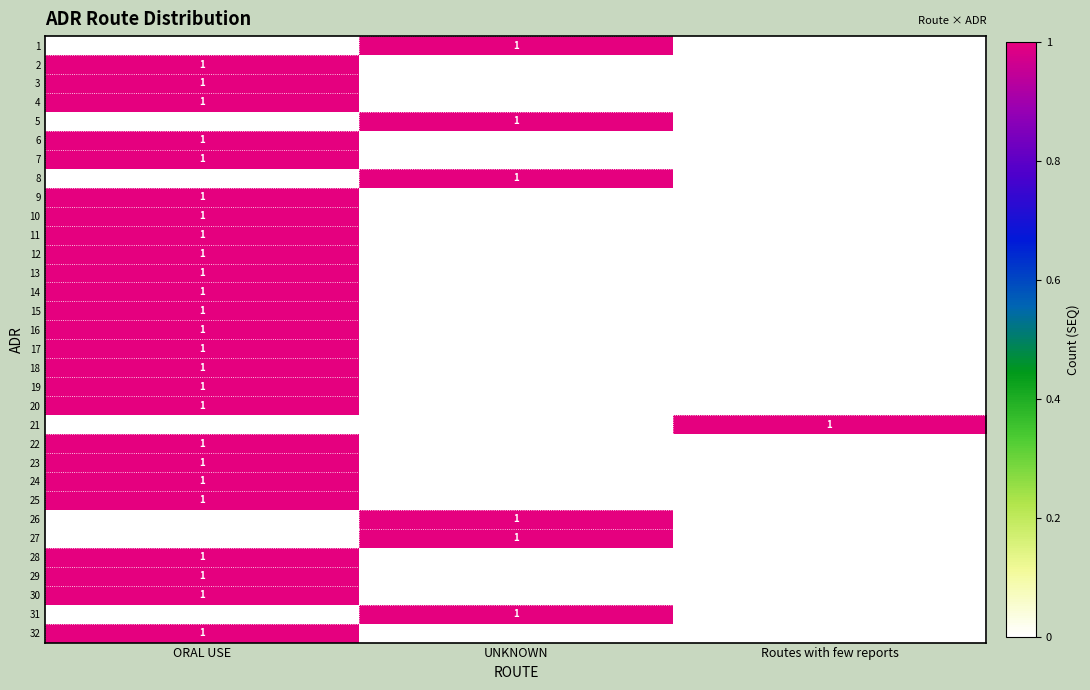

True or false: 12 has a value of 1 at ORAL USE.

True